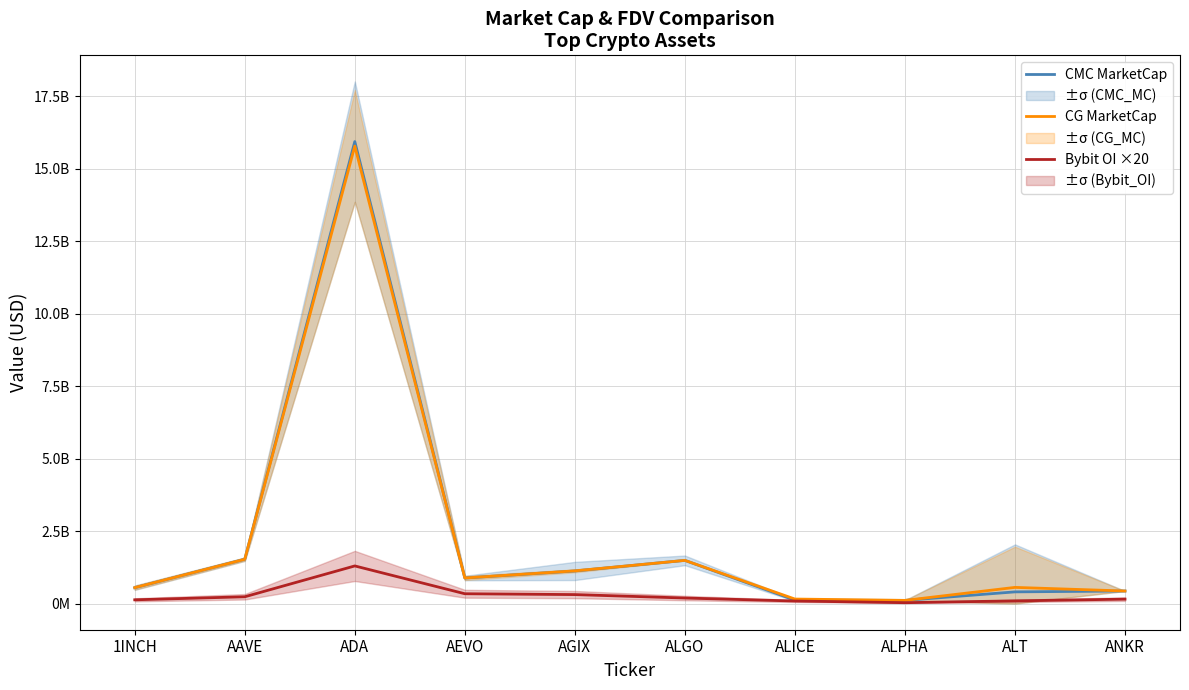

At which label does CMC MarketCap reach its peak?

ADA